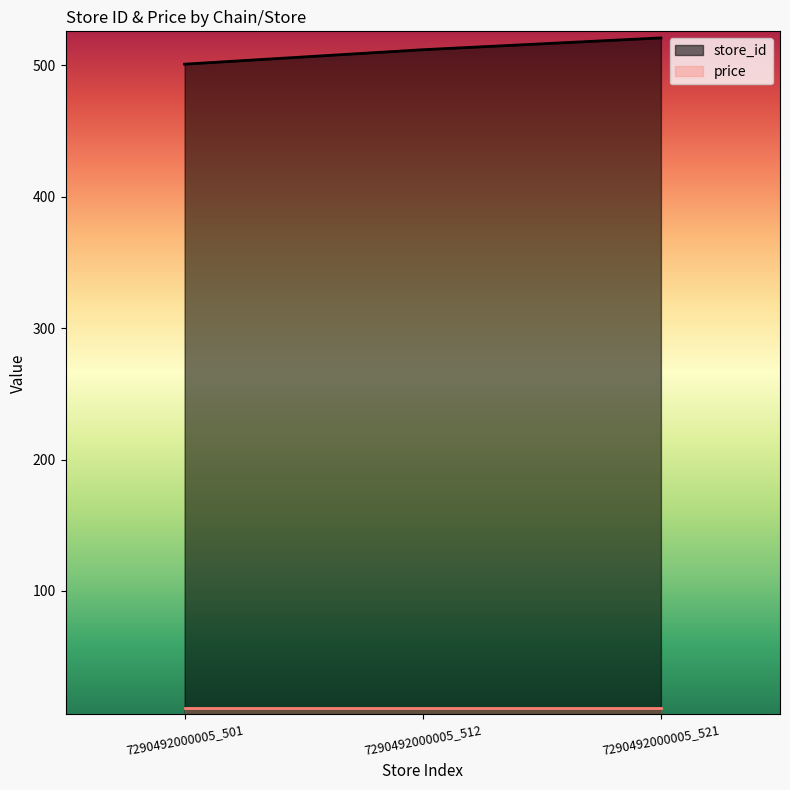

Does the chart have visible grid lines?

No